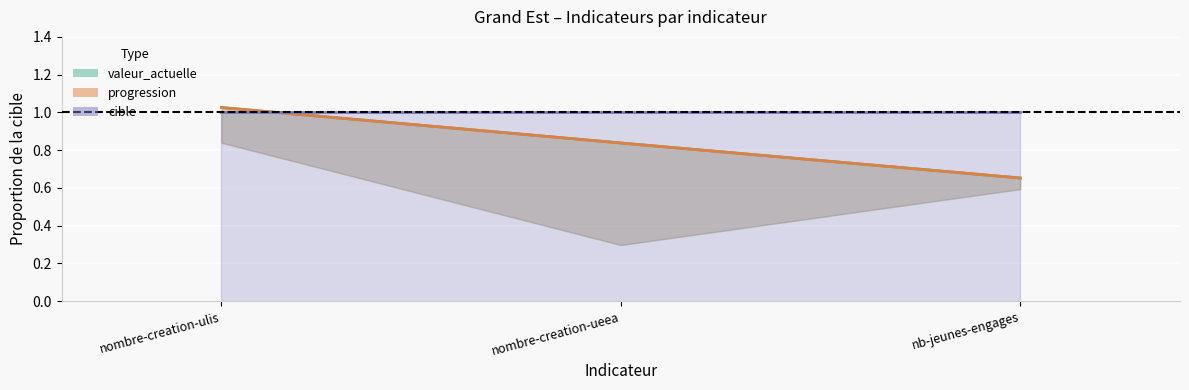

Between nombre-creation-ulis and nombre-creation-ueea, which series saw the biggest shift?

valeur_actuelle_line